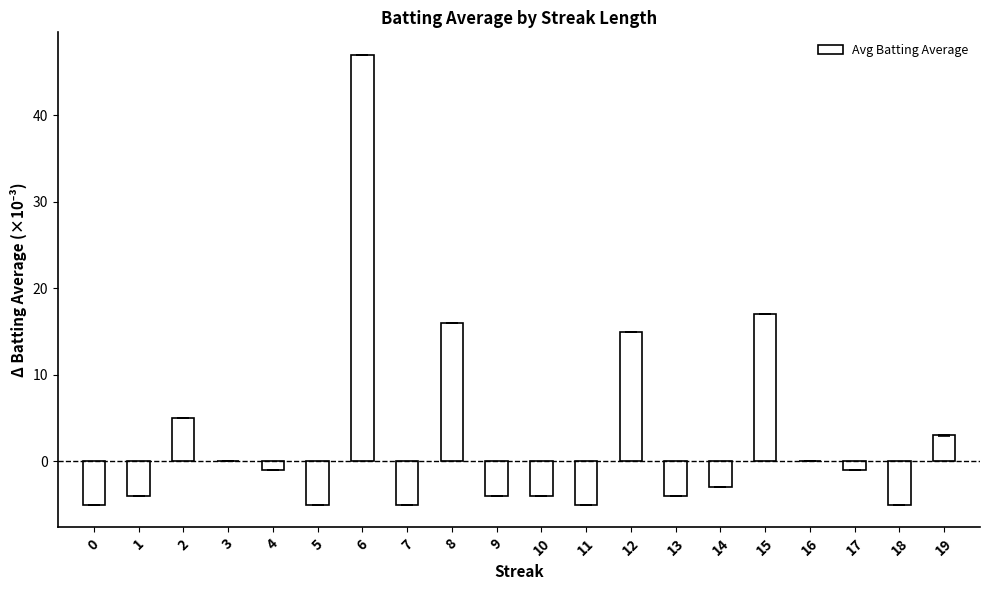

How many categories are shown in the chart?

20